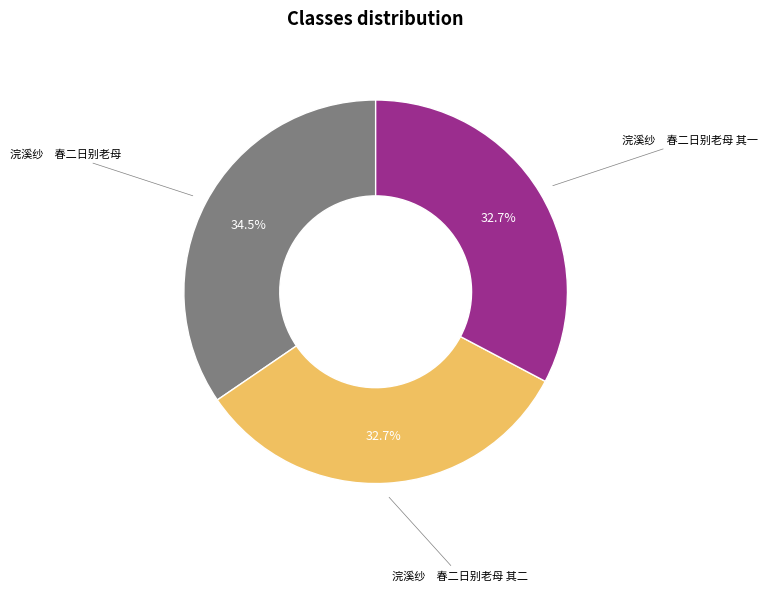

Does any single category account for the majority?

No